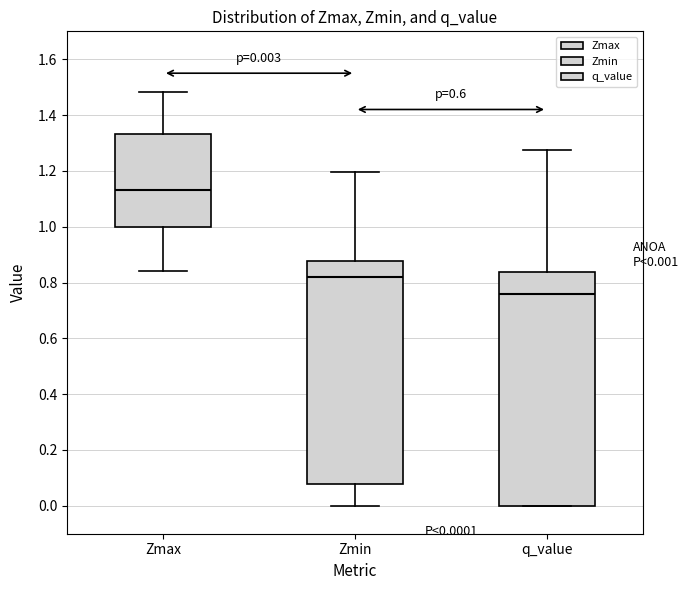

Which box's median line is the highest?

Zmax